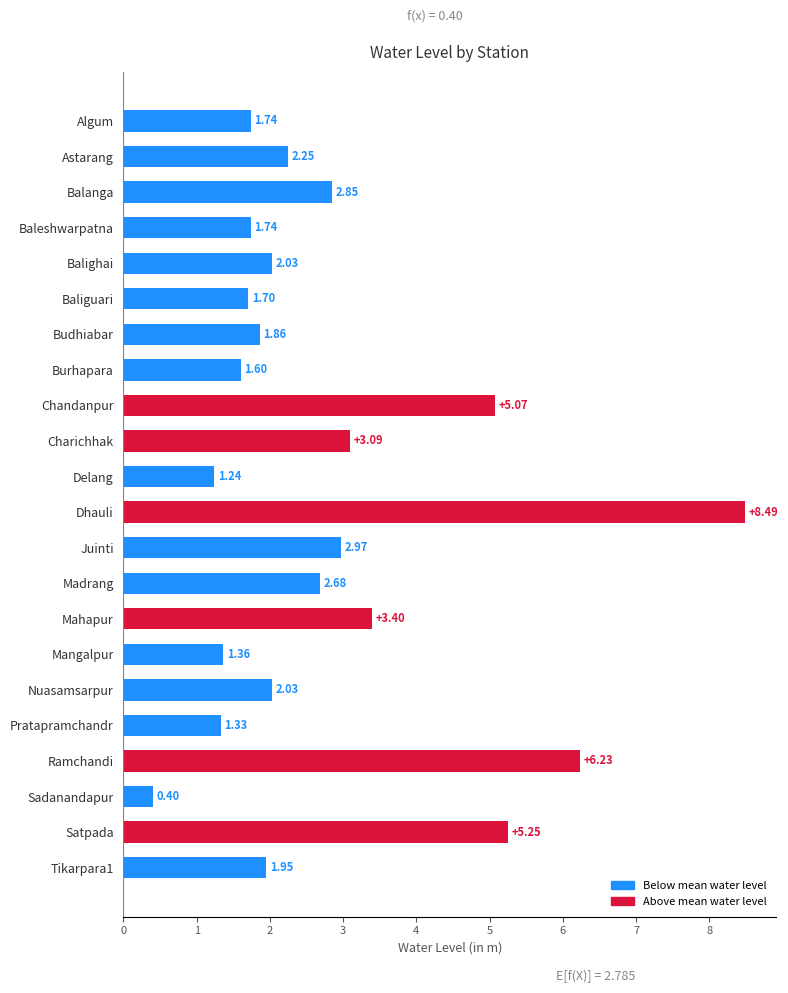

At which category does the chart reach its minimum across all series?

Sadanandapur